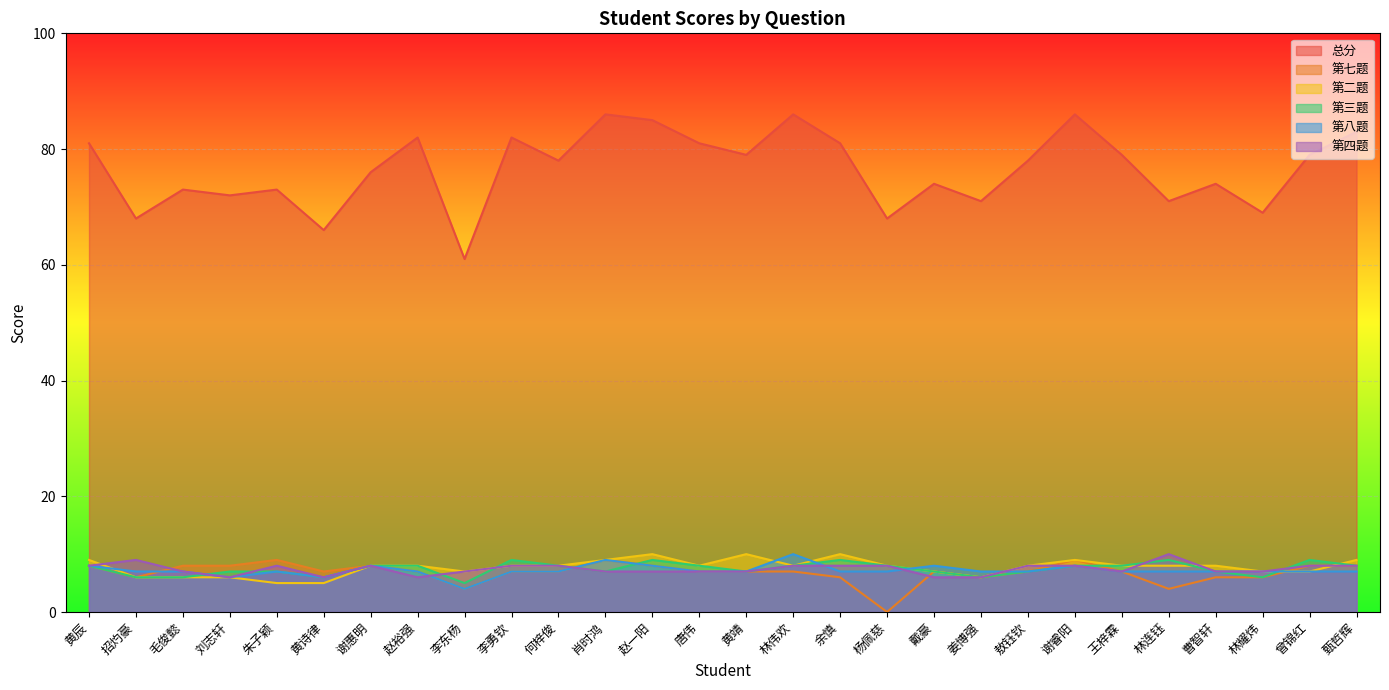

How many lines are shown in the chart?

6